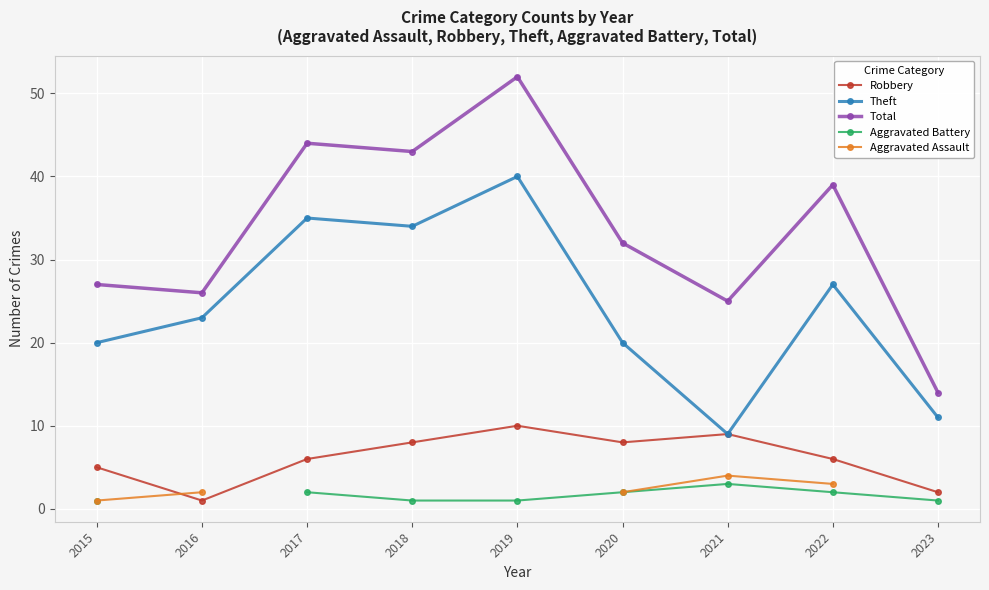

Is the value of Robbery at 2018 greater than the value of Total at 2018?

No